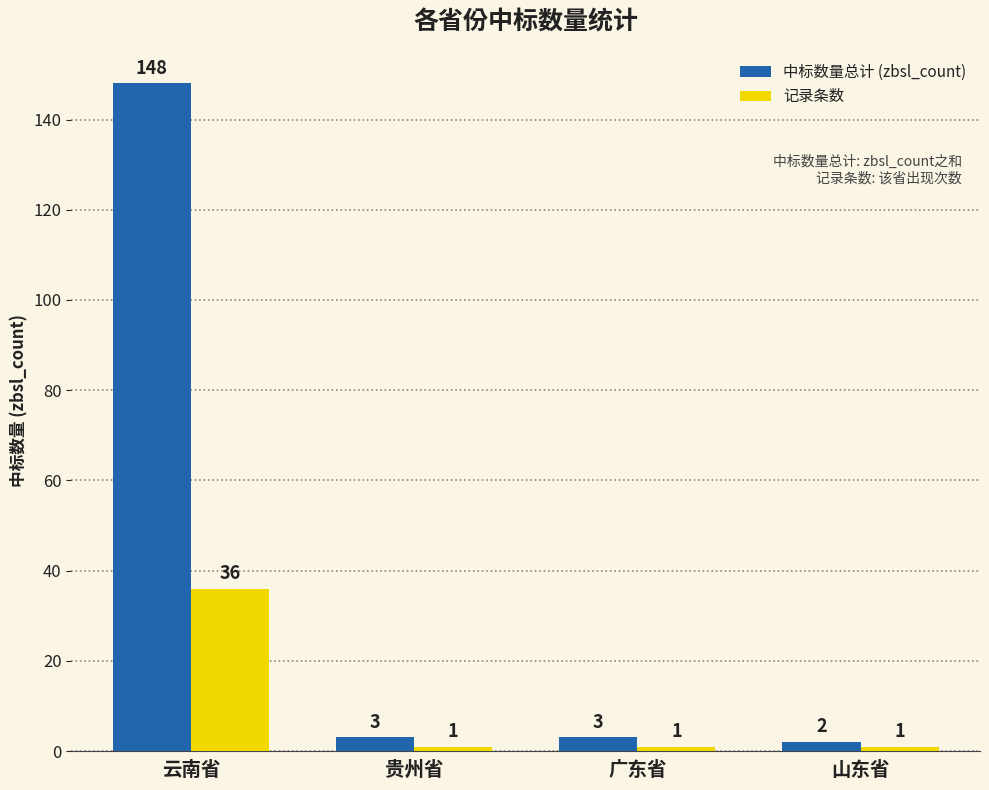

Is the value of 记录条数 at 广东省 greater than the value of 中标数量总计 (zbsl_count) at 贵州省?

No